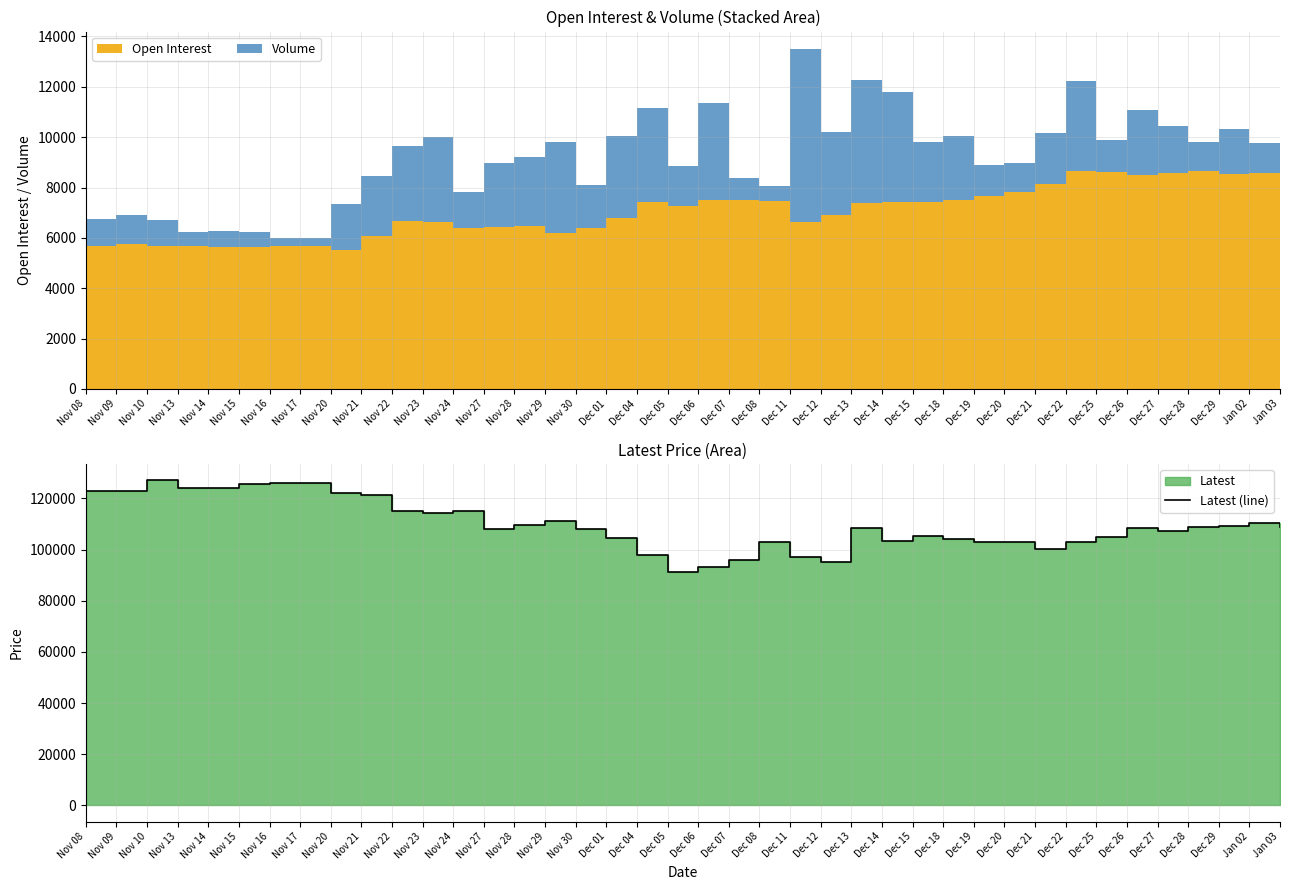

Between Nov 14 and Dec 29, which is larger?

Nov 14